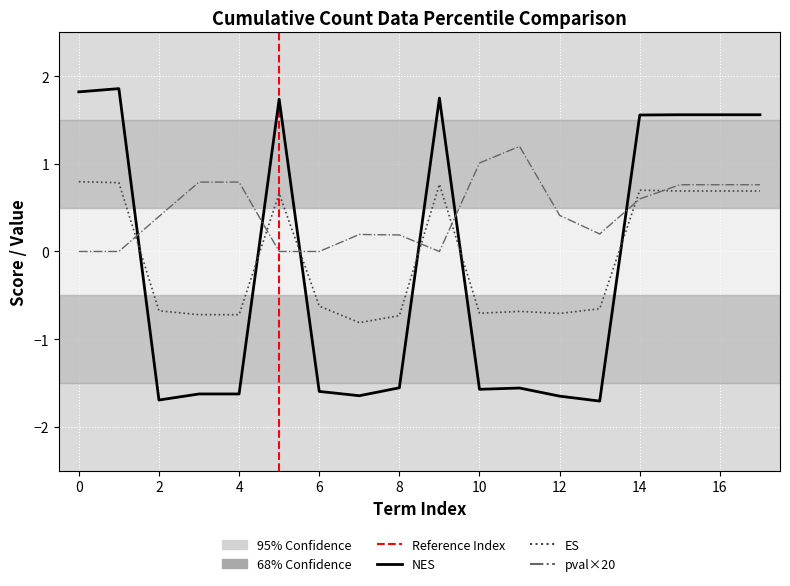

True or false: pval has a value of 1.1 at 4.

False